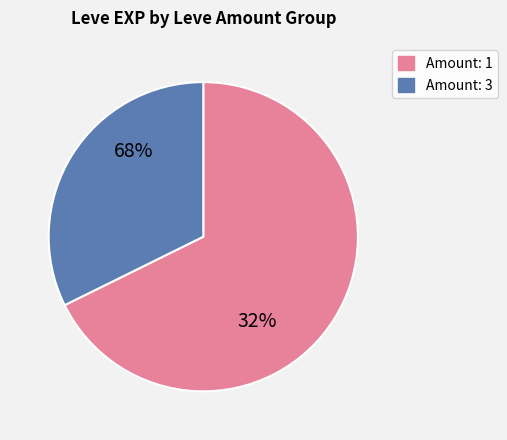

Combined, do Leve Amount: 3 and Leve Amount: 1 account for over 50%?

Yes